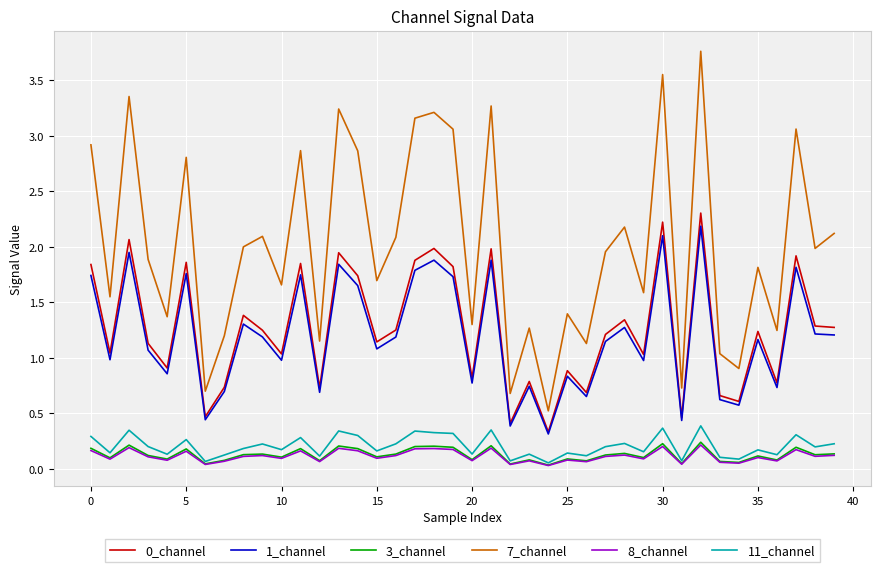

True or false: 0_channel and 7_channel cross at least once.

False